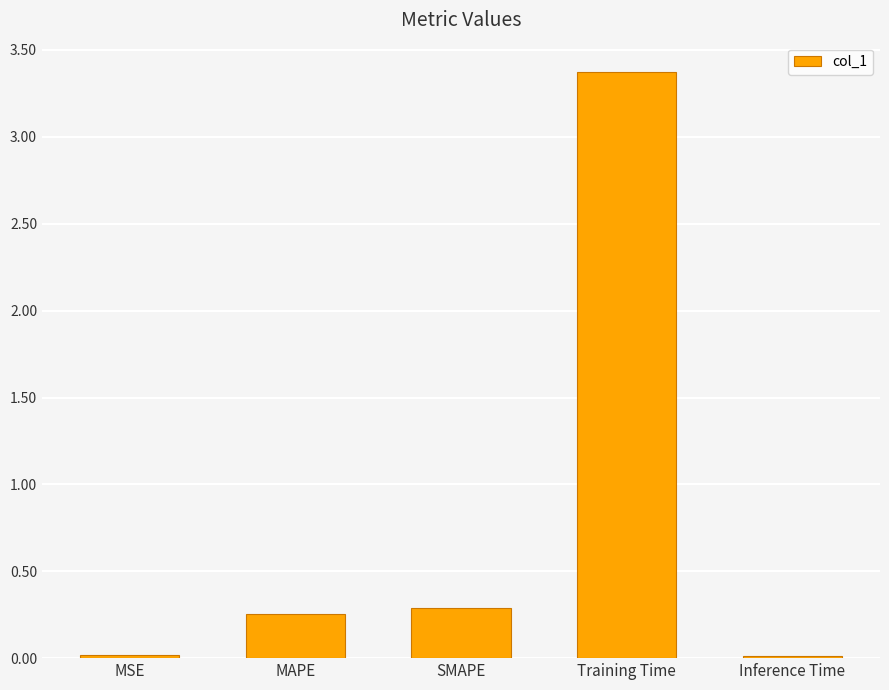

What position from the right is SMAPE?

3